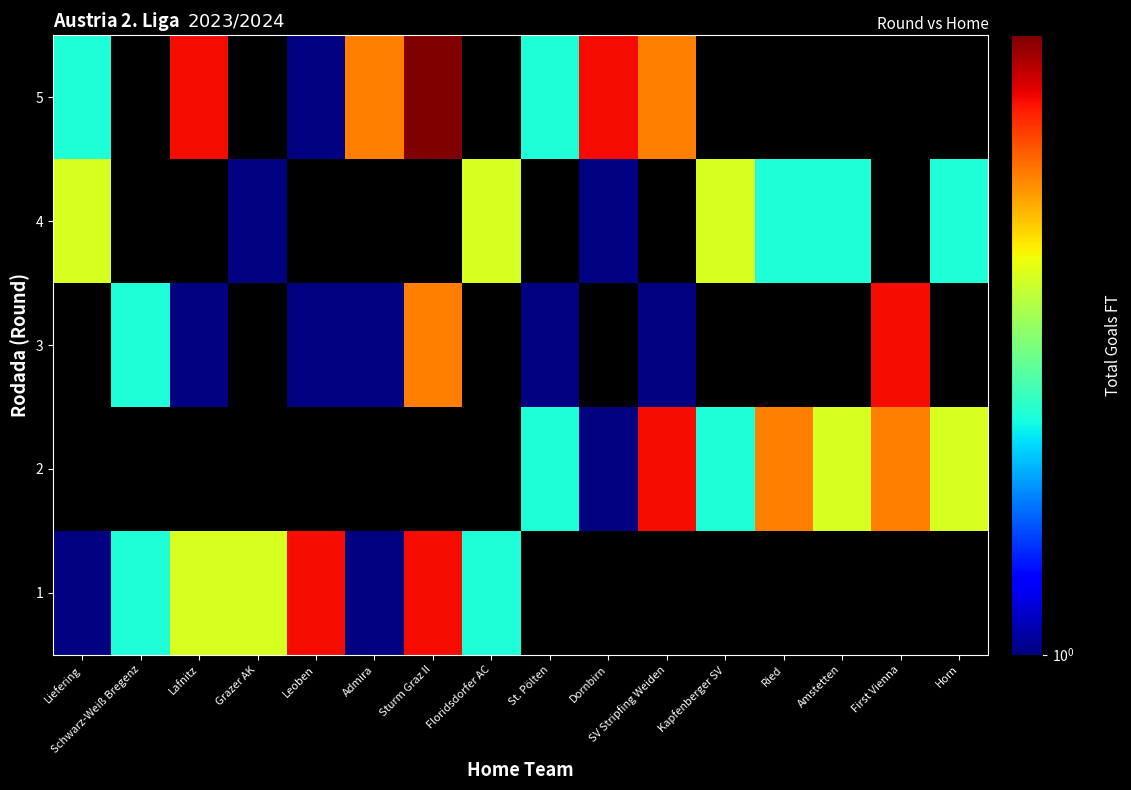

At how many categories does at least one series exceed 4?

6